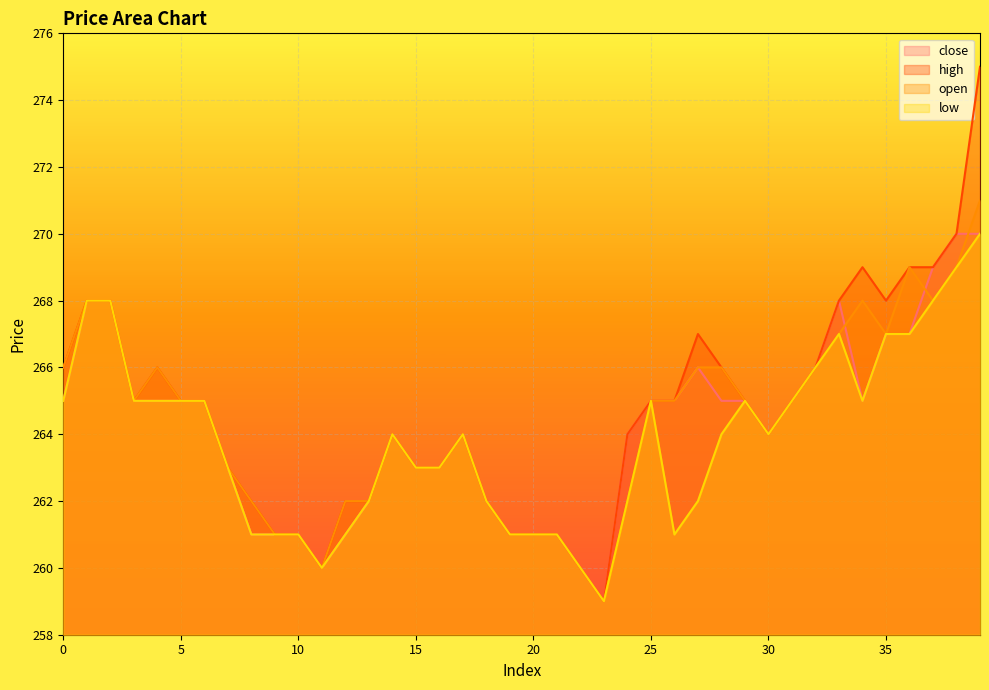

Does the chart display data point markers on the line(s)?

No